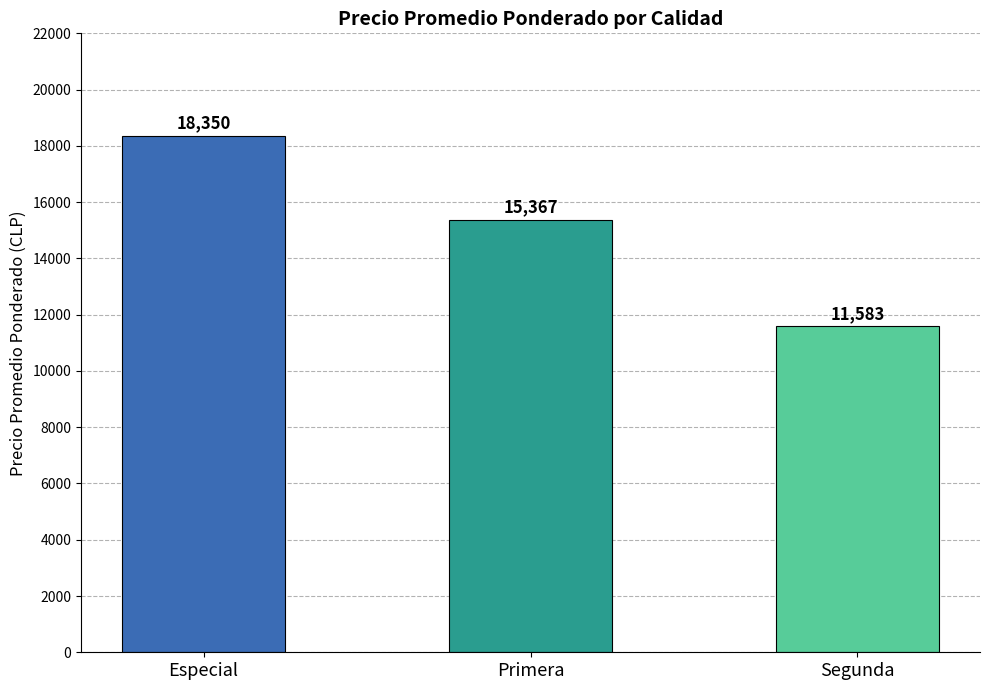

The chart shows a value of 11583 at Segunda. True or false?

True